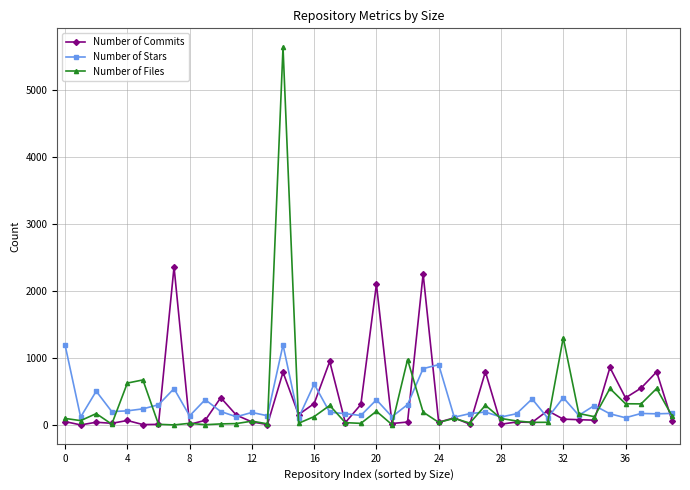

Which series has the widest spread of values?

Number of Files